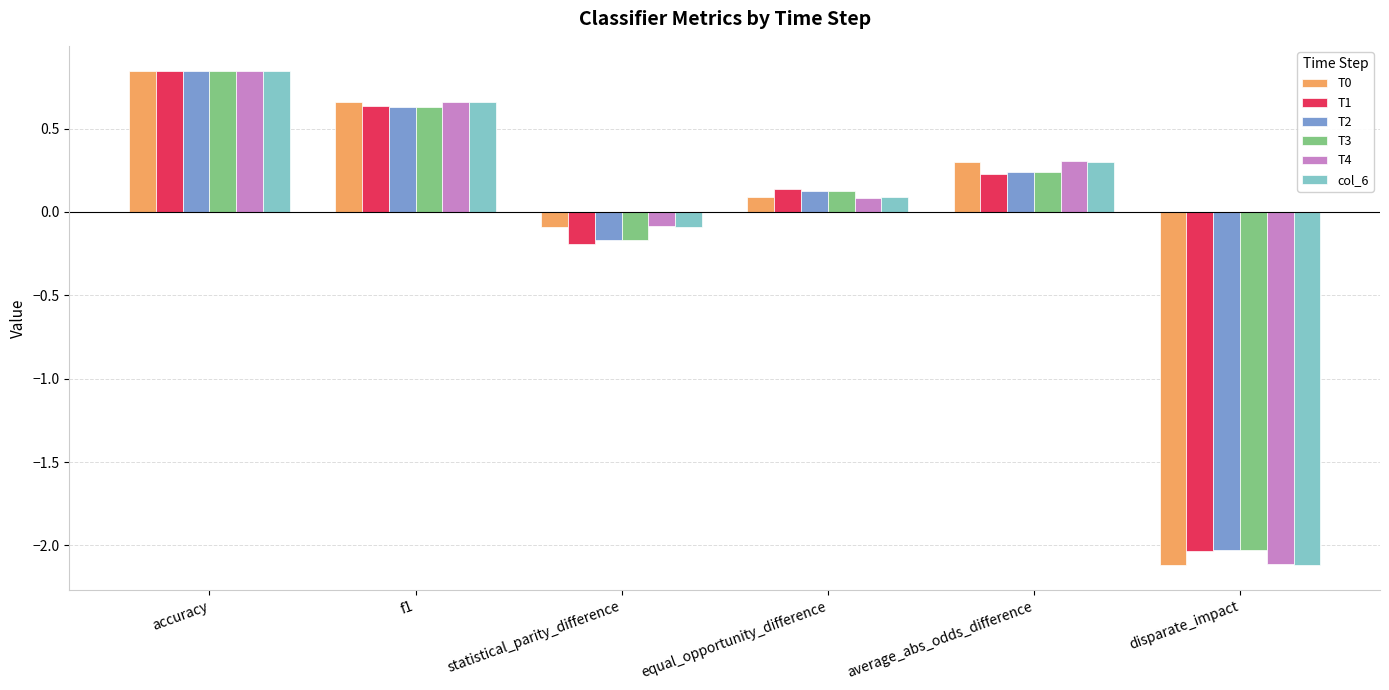

The value of T3 at accuracy is 1.1. True or false?

False